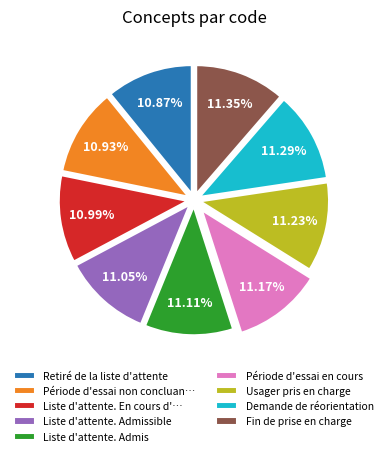

To the nearest percent, what is the combined percentage of Liste d'attente. Admis and Demande de réorientation?

22%